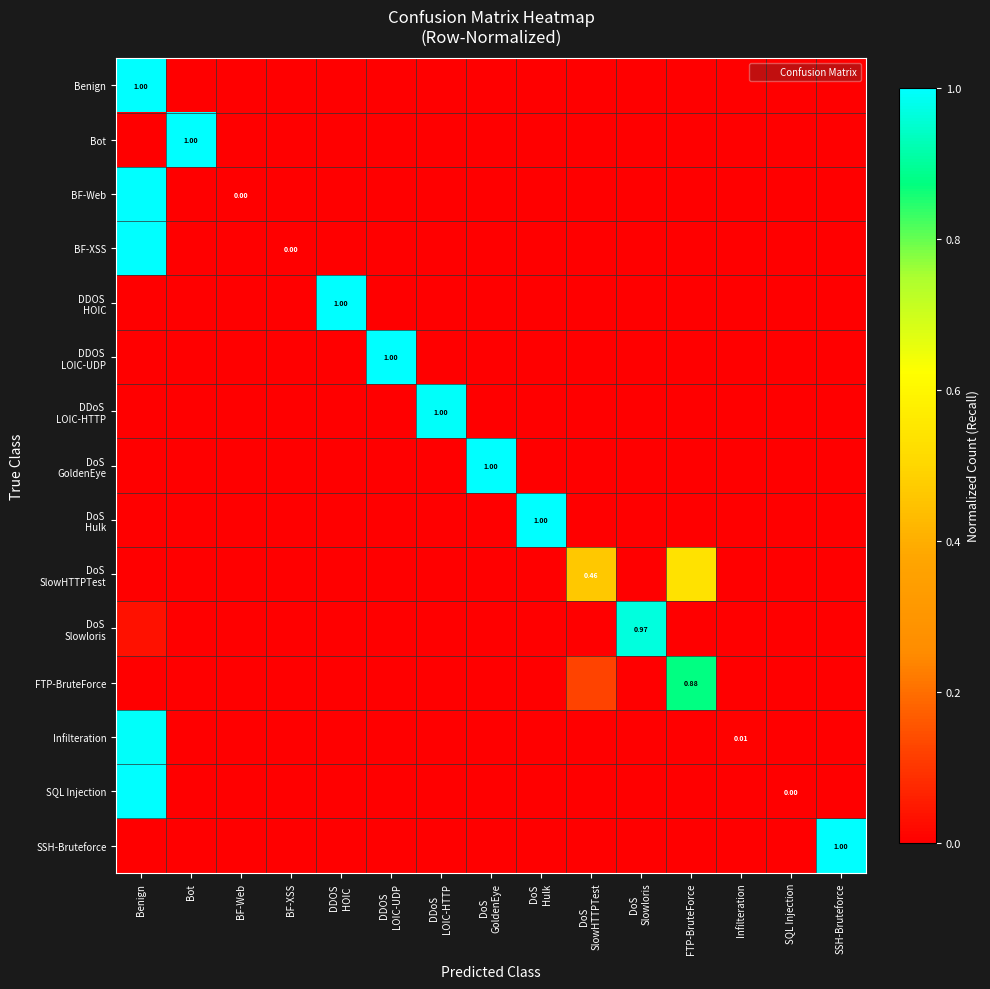

At how many categories does at least one series exceed 0?

12